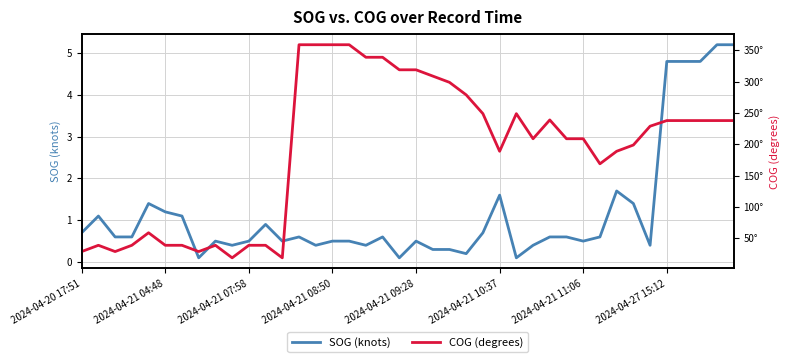

At how many categories does at least one series exceed 94?

27